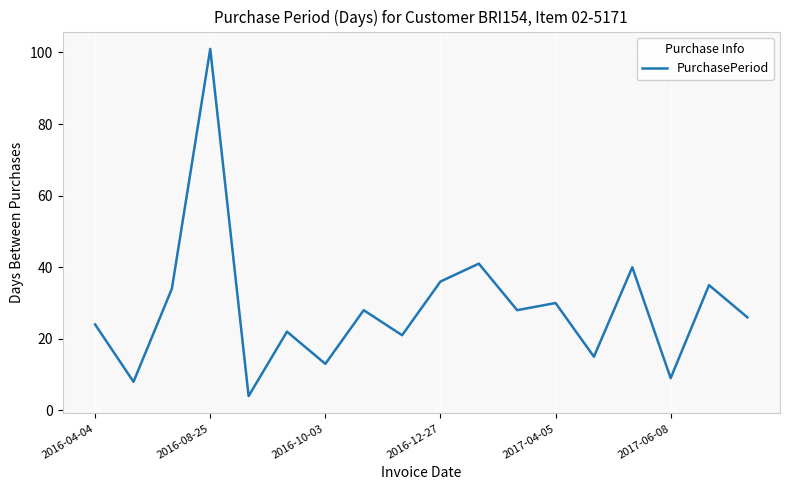

What is the maximum value shown in the chart?

101